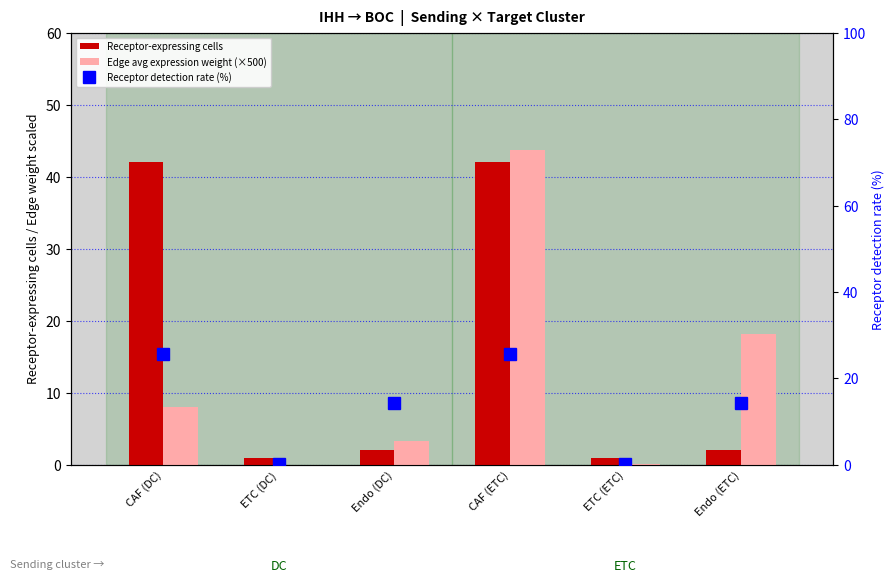

What position from the right is Endo (DC)?

4